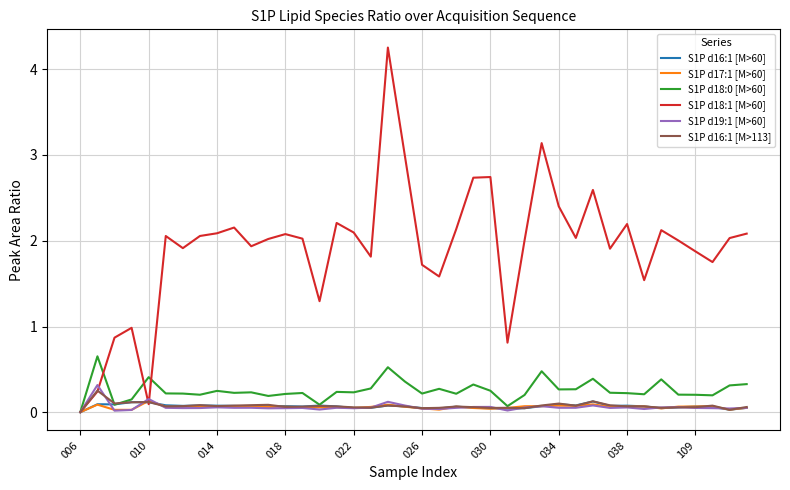

Which series has the largest range (max minus min)?

S1P d18:1 [M>60]